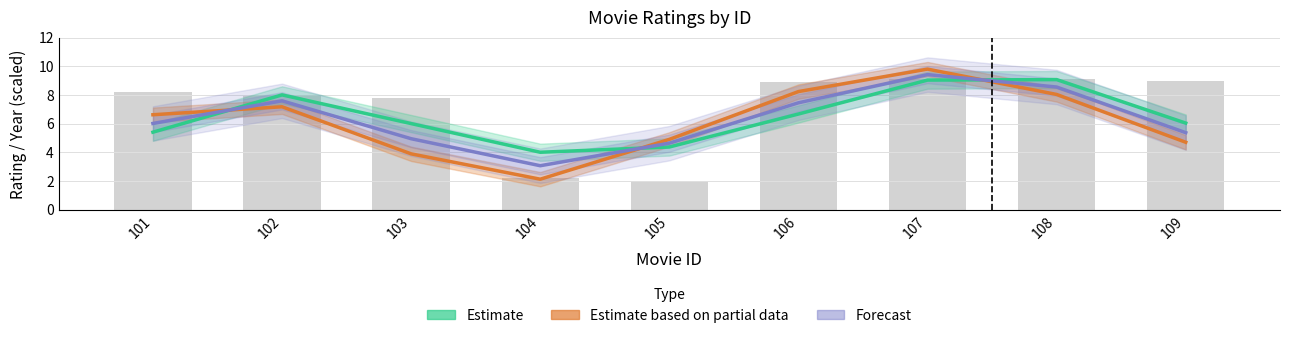

What is the difference between the highest and lowest values at 104?

1.9